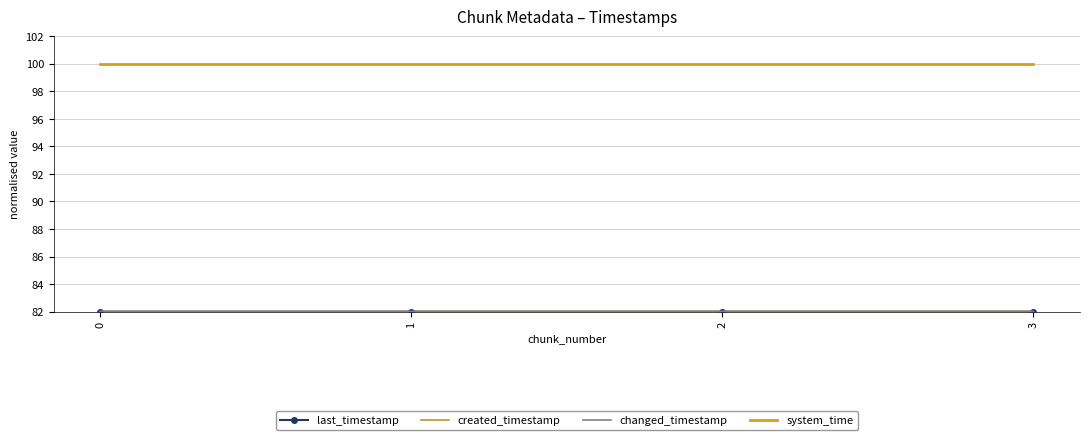

How many series are shown in this chart?

4